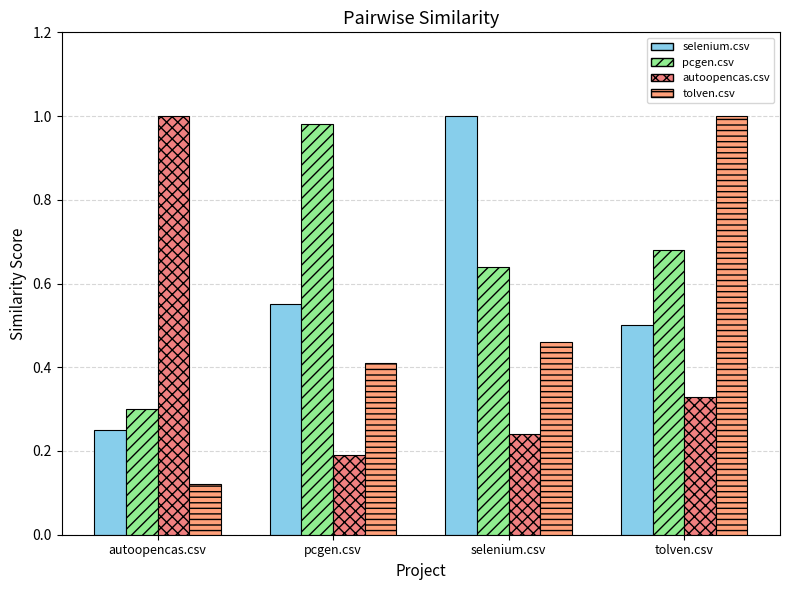

Reading right to left, list all the values displayed in this chart.

selenium.csv: 0.5	1.0	0.6	0.2
pcgen.csv: 0.7	0.6	1.0	0.3
autoopencas.csv: 0.3	0.2	0.2	1.0
tolven.csv: 1.0	0.5	0.4	0.1